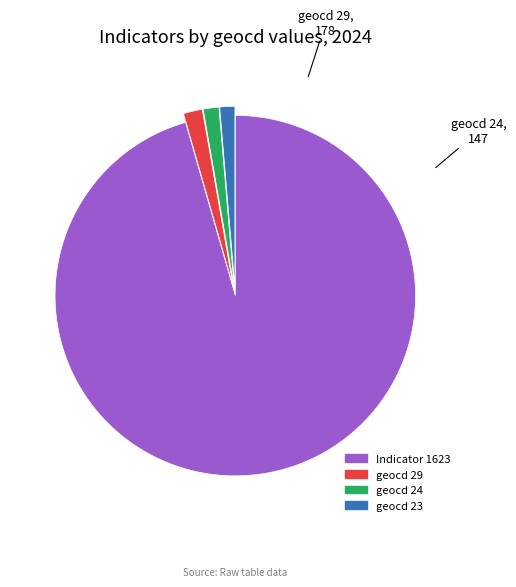

Does any single category account for the majority?

Yes